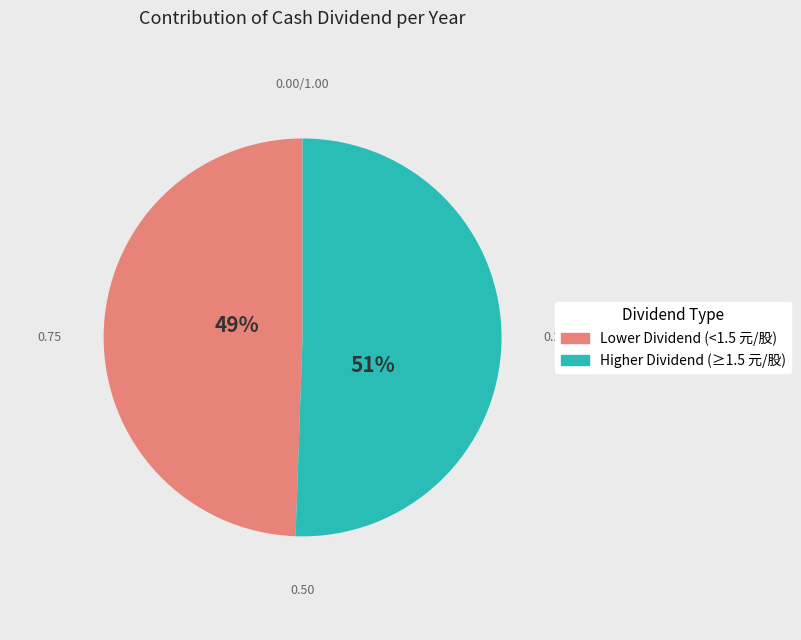

Is there any slice that represents more than half of the pie?

Yes